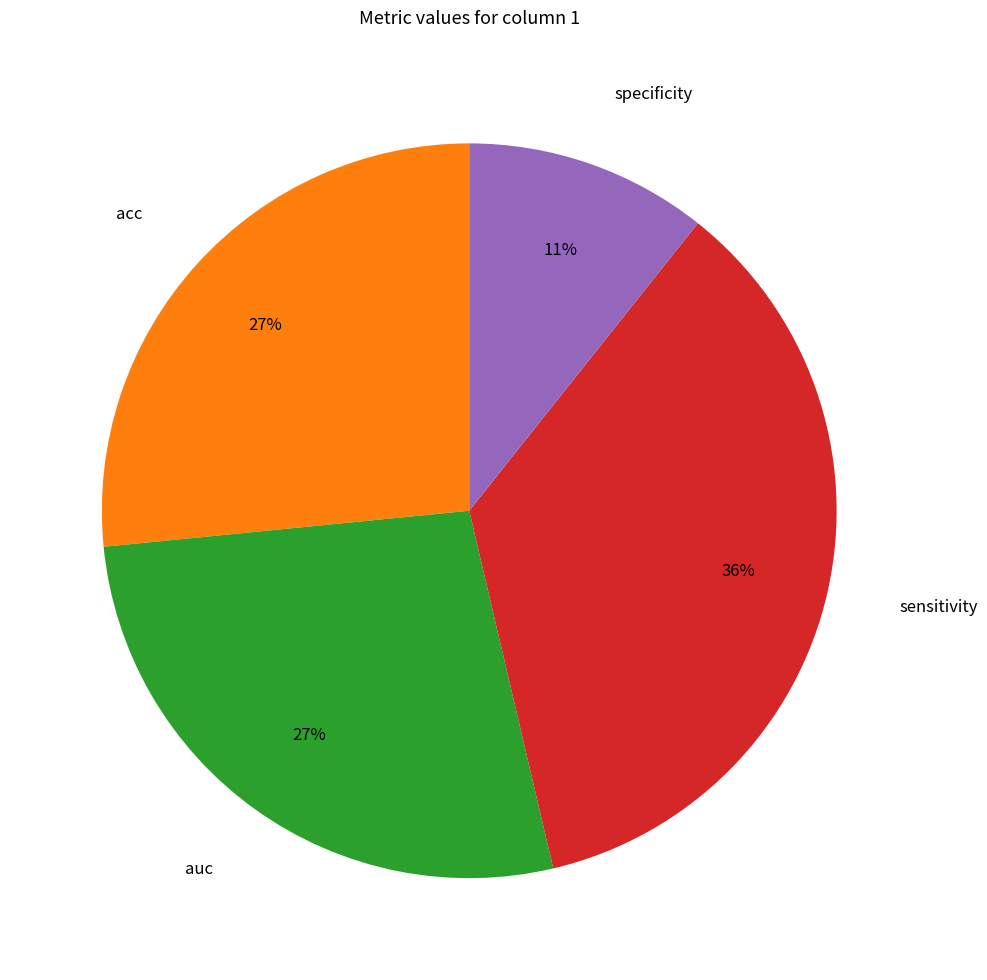

Is the sum of sensitivity and specificity greater than half?

No